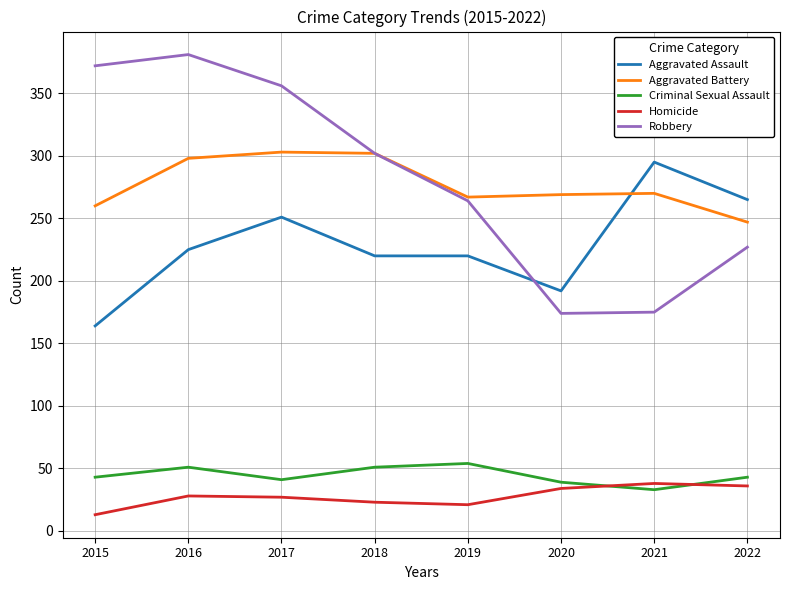

What is the maximum value for Criminal Sexual Assault?

54